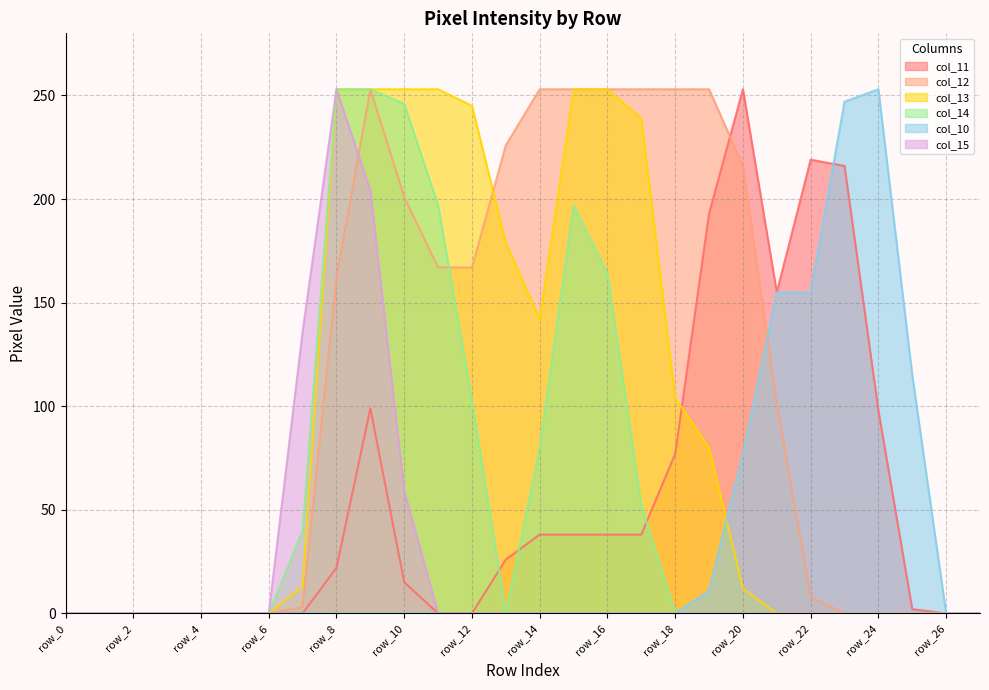

Reading left to right, extract all data points from this chart.

col_11: row_0=0	row_1=0	row_2=0	row_3=0	row_4=0	row_5=0	row_6=0	row_7=0	row_8=22	row_9=99	row_10=15	row_11=0	row_12=0	row_13=26	row_14=38	row_15=38	row_16=38	row_17=38	row_18=77	row_19=193	row_20=253	row_21=155	row_22=219	row_23=216	row_24=98	row_25=2	row_26=0	row_27=0
col_12: row_0=0	row_1=0	row_2=0	row_3=0	row_4=0	row_5=0	row_6=0	row_7=3	row_8=162	row_9=253	row_10=201	row_11=167	row_12=167	row_13=226	row_14=253	row_15=253	row_16=253	row_17=253	row_18=253	row_19=253	row_20=216	row_21=101	row_22=8	row_23=0	row_24=0	row_25=0	row_26=0	row_27=0
col_13: row_0=0	row_1=0	row_2=0	row_3=0	row_4=0	row_5=0	row_6=0	row_7=13	row_8=253	row_9=253	row_10=253	row_11=253	row_12=245	row_13=179	row_14=142	row_15=253	row_16=253	row_17=239	row_18=104	row_19=80	row_20=12	row_21=0	row_22=0	row_23=0	row_24=0	row_25=0	row_26=0	row_27=0
col_14: row_0=0	row_1=0	row_2=0	row_3=0	row_4=0	row_5=0	row_6=0	row_7=40	row_8=253	row_9=253	row_10=246	row_11=197	row_12=103	row_13=0	row_14=80	row_15=197	row_16=164	row_17=52	row_18=0	row_19=0	row_20=0	row_21=0	row_22=0	row_23=0	row_24=0	row_25=0	row_26=0	row_27=0
col_10: row_0=0	row_1=0	row_2=0	row_3=0	row_4=0	row_5=0	row_6=0	row_7=0	row_8=0	row_9=0	row_10=0	row_11=0	row_12=0	row_13=0	row_14=0	row_15=0	row_16=0	row_17=0	row_18=0	row_19=11	row_20=77	row_21=155	row_22=155	row_23=247	row_24=253	row_25=115	row_26=0	row_27=0
col_15: row_0=0	row_1=0	row_2=0	row_3=0	row_4=0	row_5=0	row_6=0	row_7=136	row_8=253	row_9=204	row_10=59	row_11=0	row_12=0	row_13=0	row_14=0	row_15=0	row_16=0	row_17=0	row_18=0	row_19=0	row_20=0	row_21=0	row_22=0	row_23=0	row_24=0	row_25=0	row_26=0	row_27=0